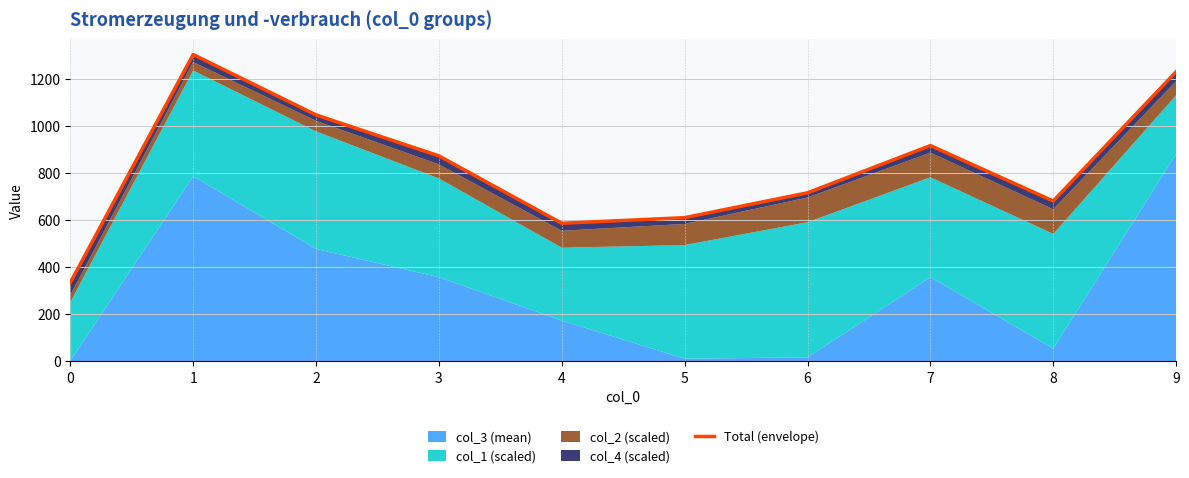

Which has a higher value, 9 or 1?

1